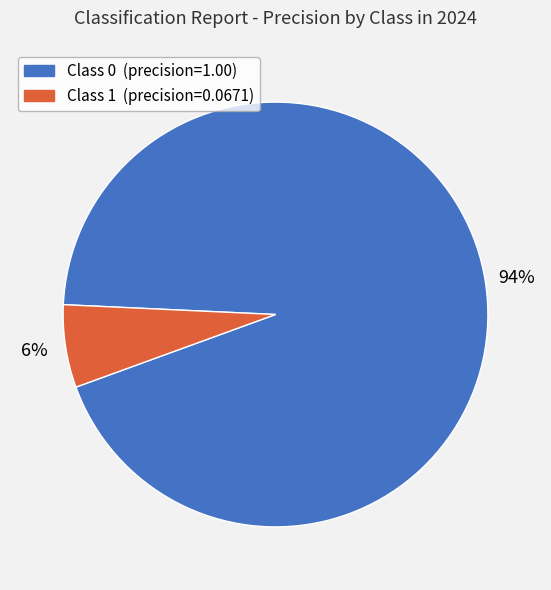

To the nearest percent, what is the average slice percentage?

50%